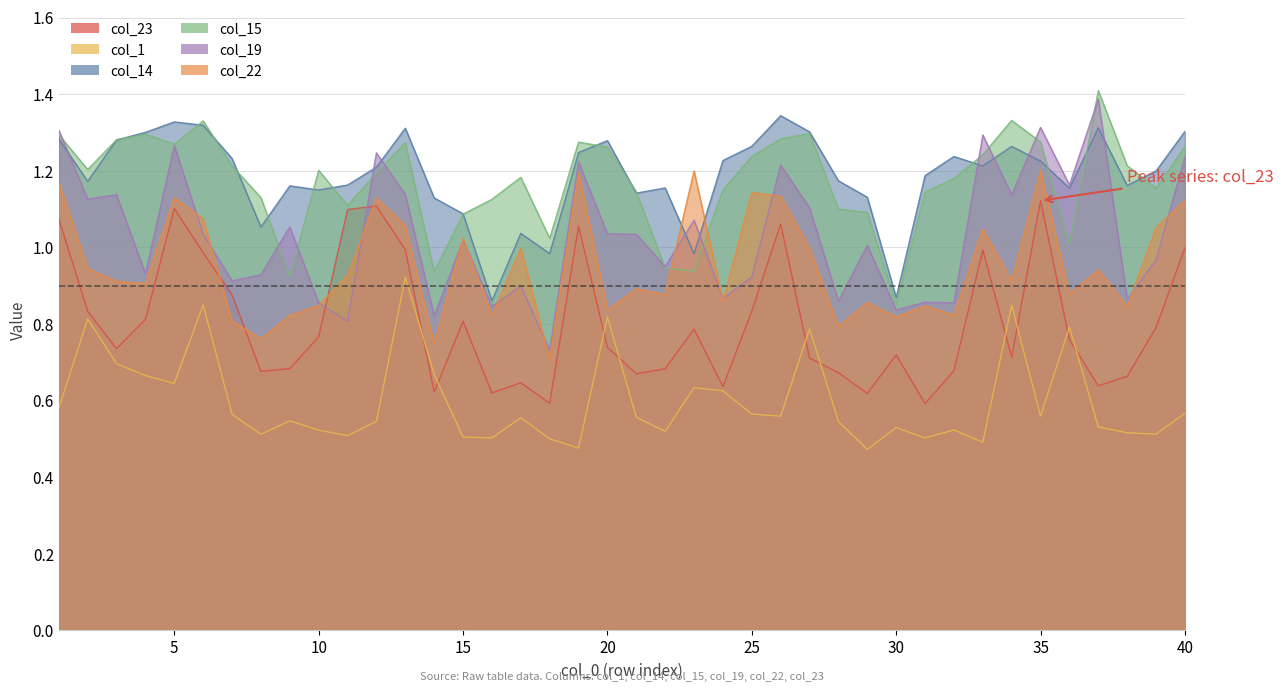

Which category has the highest value across all series?

37